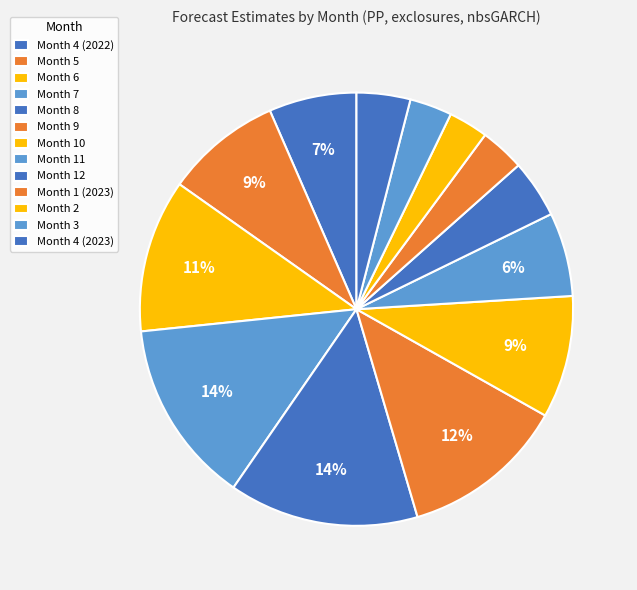

Is it true that Month 2 is 3% of the pie?

True